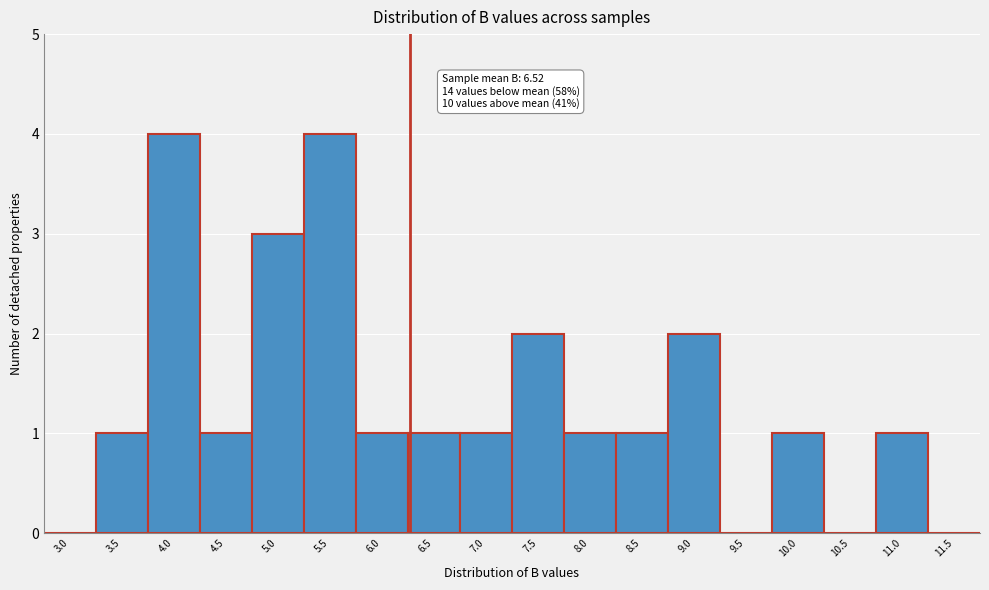

Reading left to right, what are all the values shown in this chart?

3.0=0	3.5=1	4.0=4	4.5=1	5.0=3	5.5=4	6.0=1	6.5=1	7.0=1	7.5=2	8.0=1	8.5=1	9.0=2	9.5=0	10.0=1	10.5=0	11.0=1	11.5=0